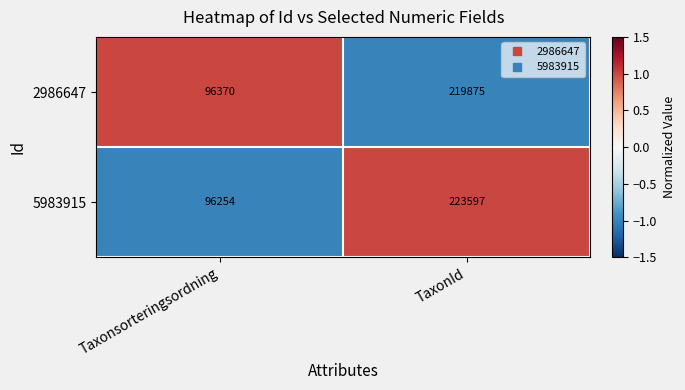

Reading left to right, extract all data points from this chart.

2986647: 96370	219875
5983915: 96254	223597